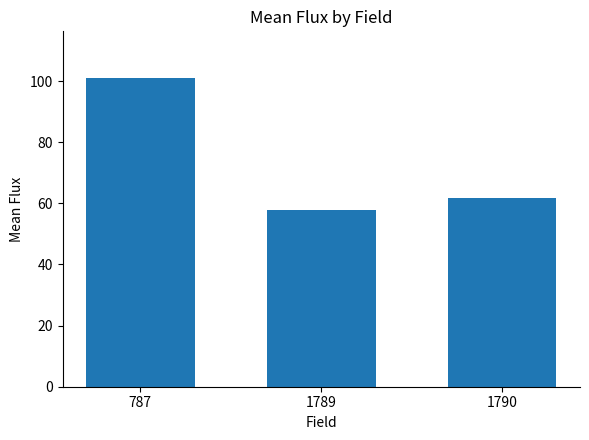

List the labels in order of value, smallest first.

1789, 1790, 787